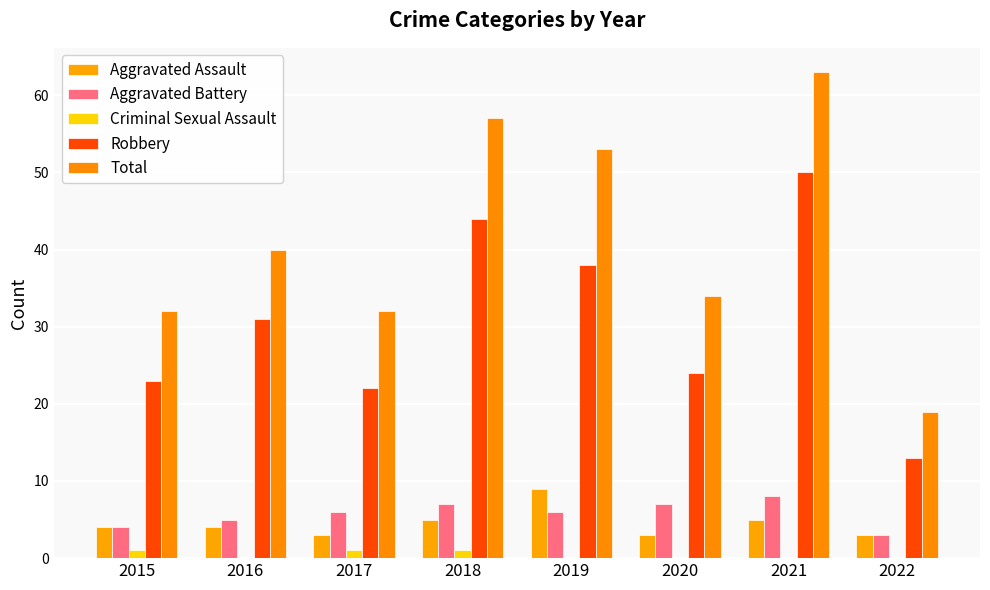

What is the total value across all series at 2016?

80